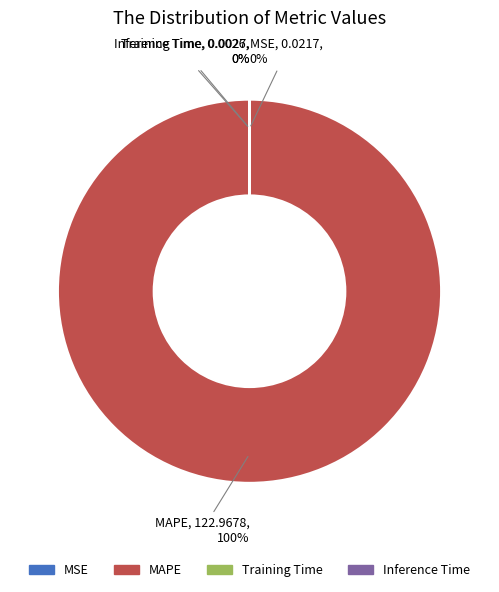

The MAPE slice represents 100% of the pie. True or false?

True